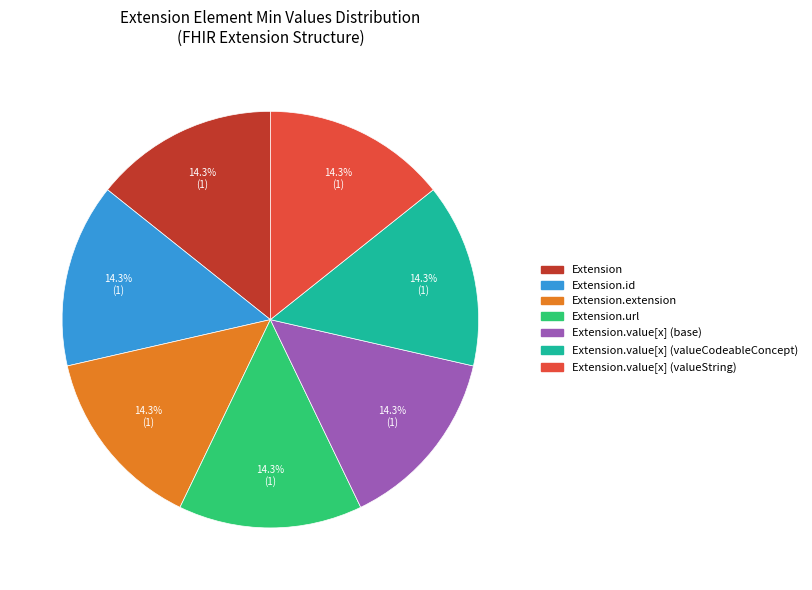

To the nearest percent, what is the difference between the Extension.url and Extension.id slice percentages?

0%